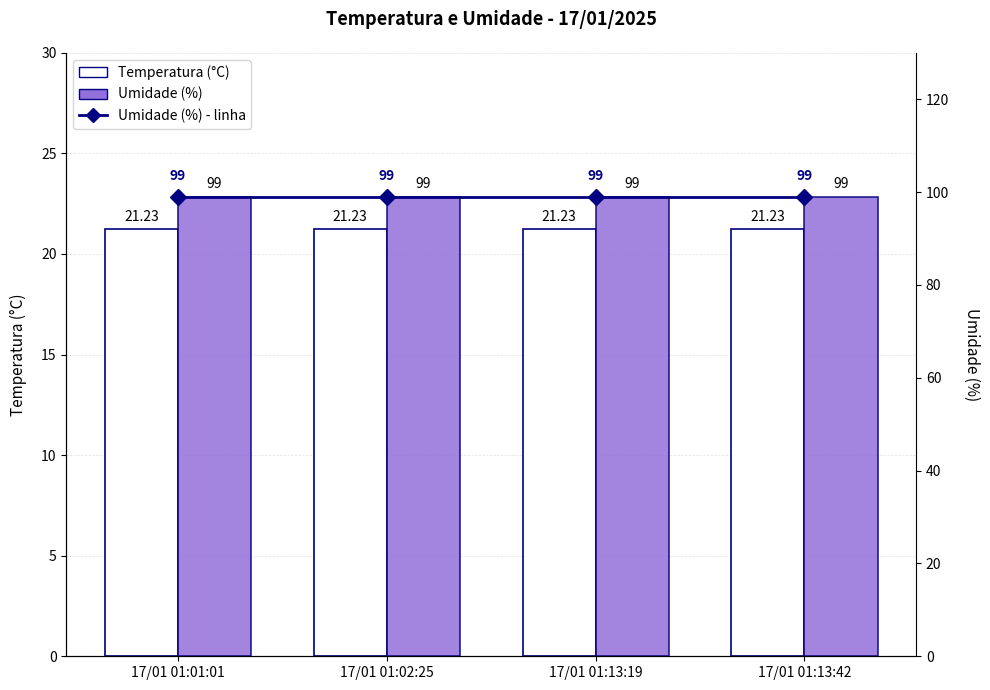

List the series in order of their peak value, lowest first.

Temperatura (°C), Umidade (%) - linha, Umidade (%)